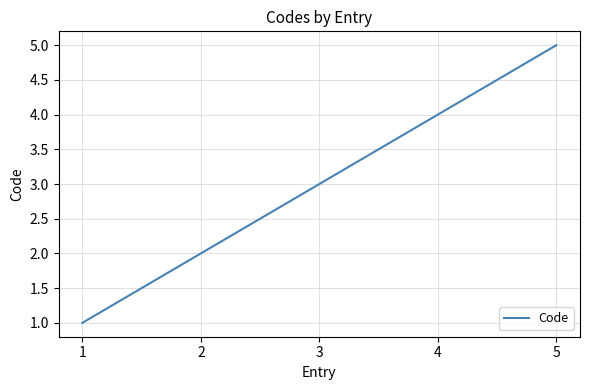

Reading left to right, list all the values displayed in this chart.

1=1	2=2	3=3	4=4	5=5